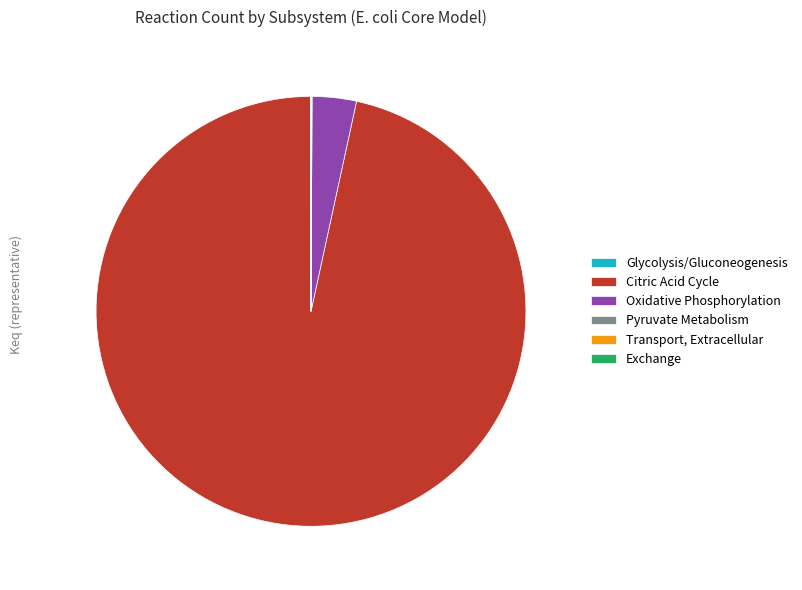

True or false: Oxidative Phosphorylation accounts for 3% of the total.

True